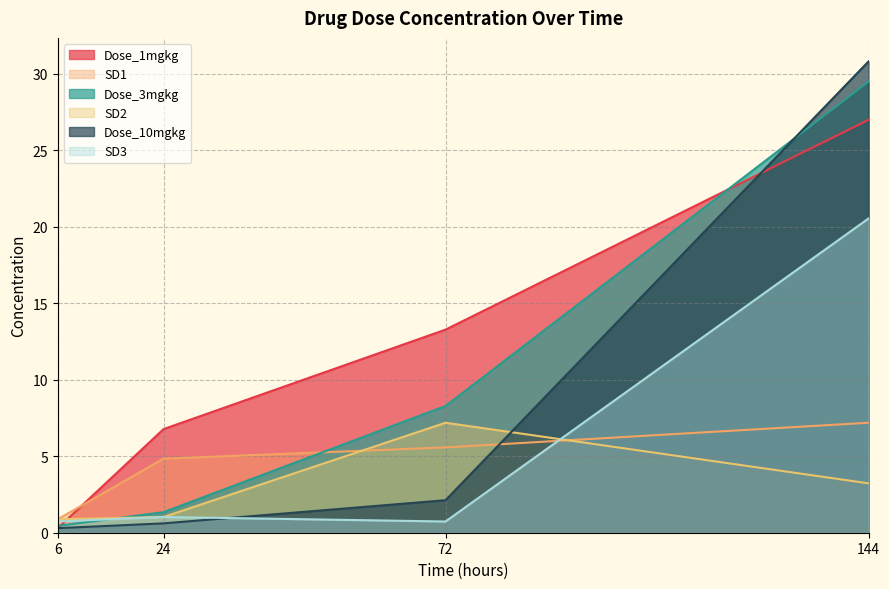

What is the value of the SD1 point at the 2nd from the left?

4.8